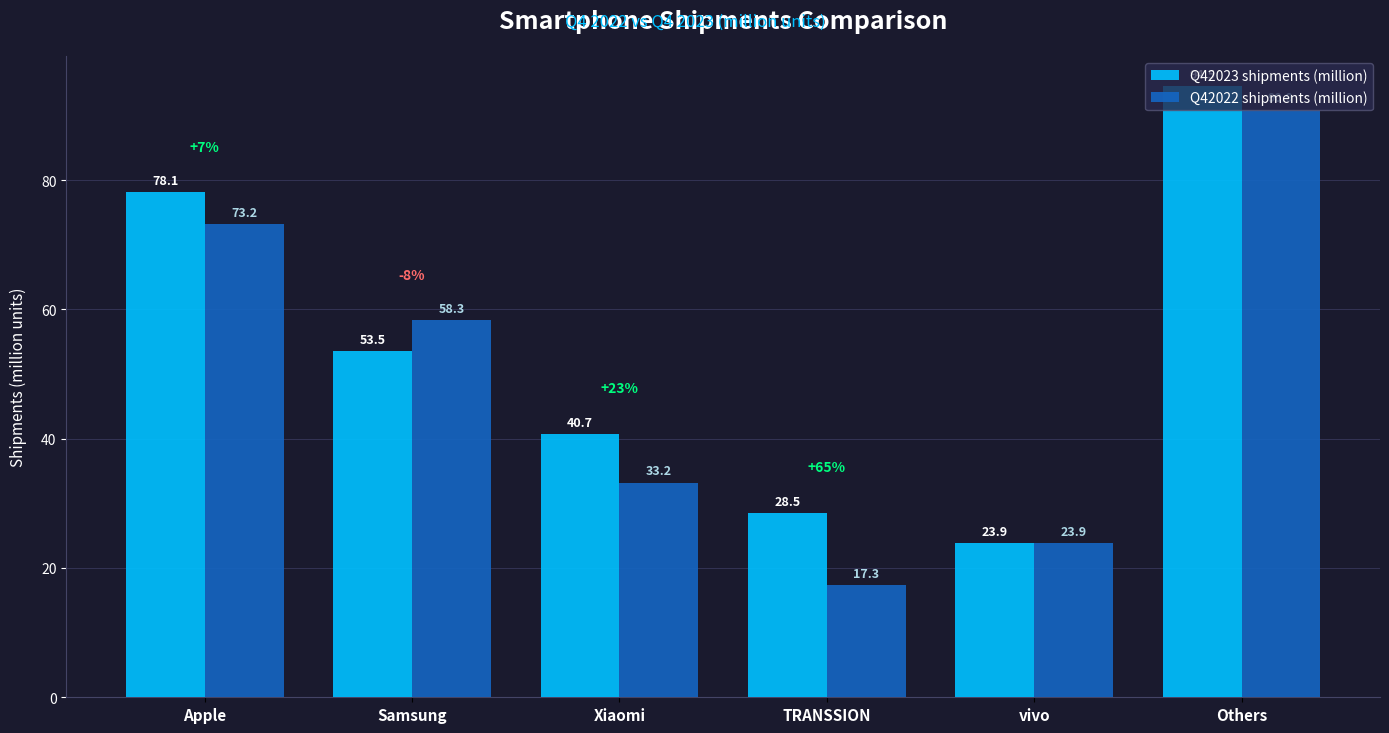

The value of Q42022 shipments (million) at TRANSSION is 17.3. True or false?

True